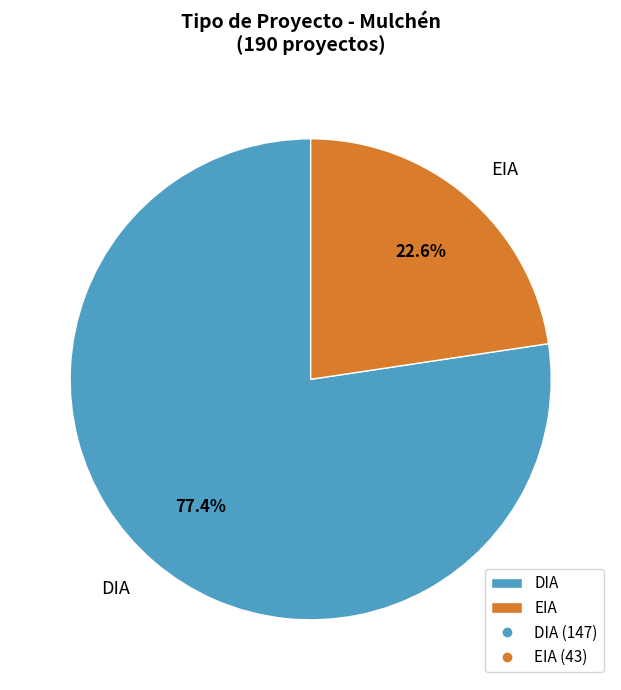

How much of the chart is everything except EIA?

77.4%